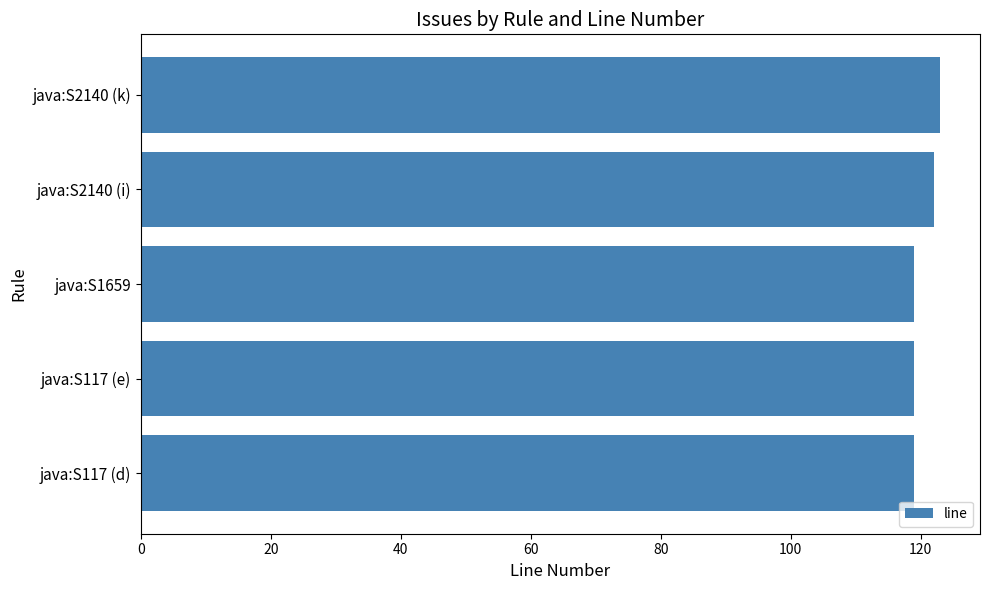

What is the difference between the second highest and second lowest values?

3